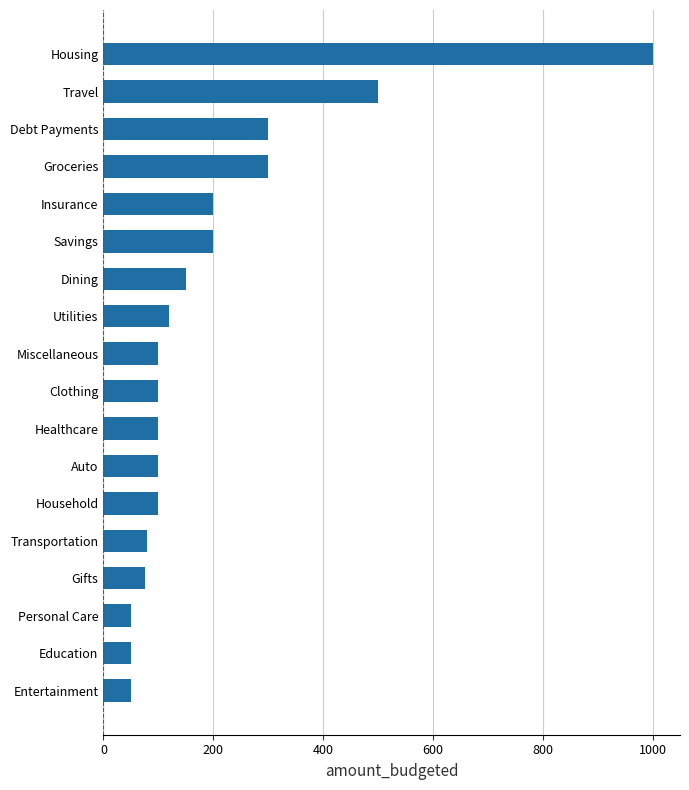

Reading top to bottom, extract all data points from this chart.

1000	500	300	300	200	200	150	120	100	100	100	100	100	80	75	50	50	50